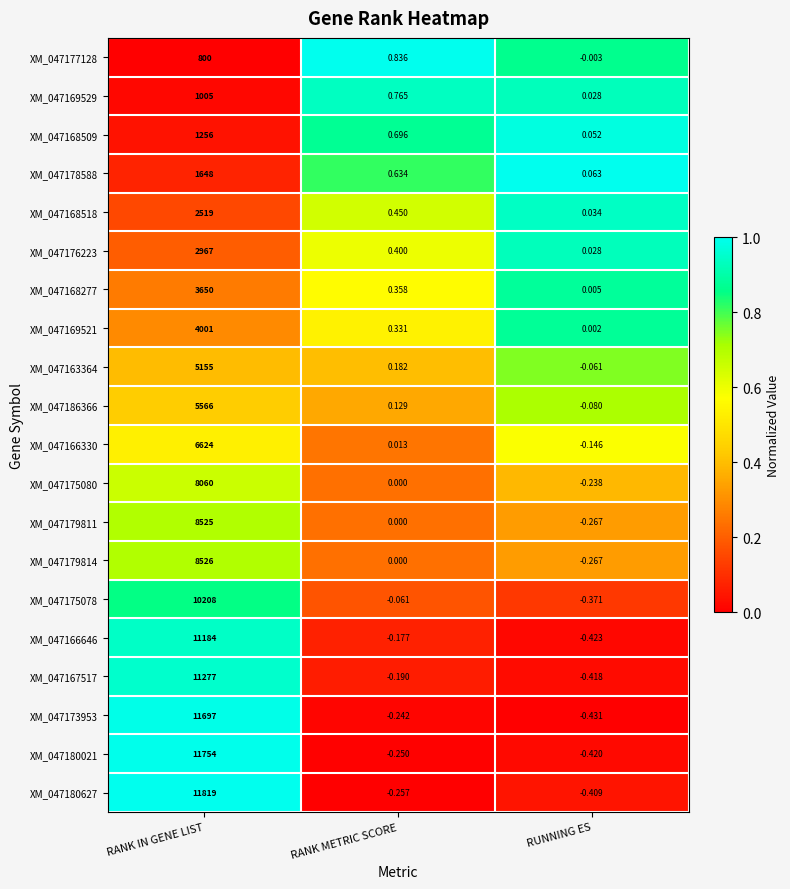

Which series changed the most between RANK IN GENE LIST and RUNNING ES?

XM_047180627